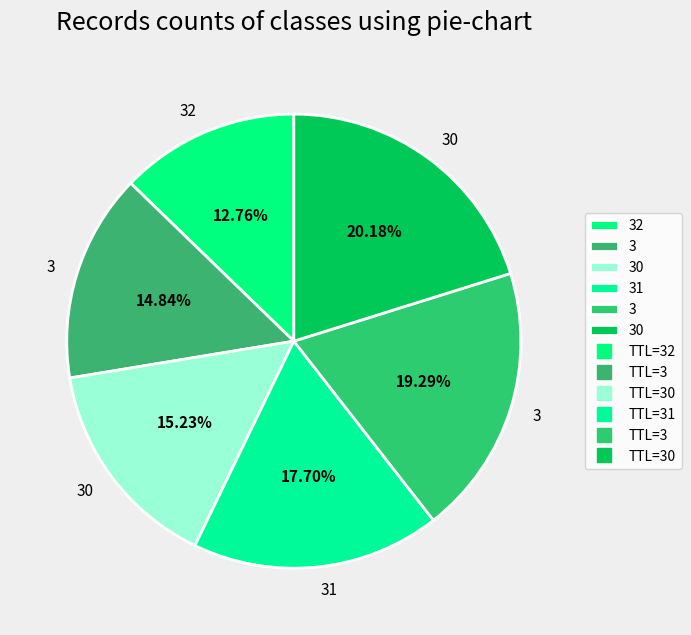

Count the number of slices in the pie.

6